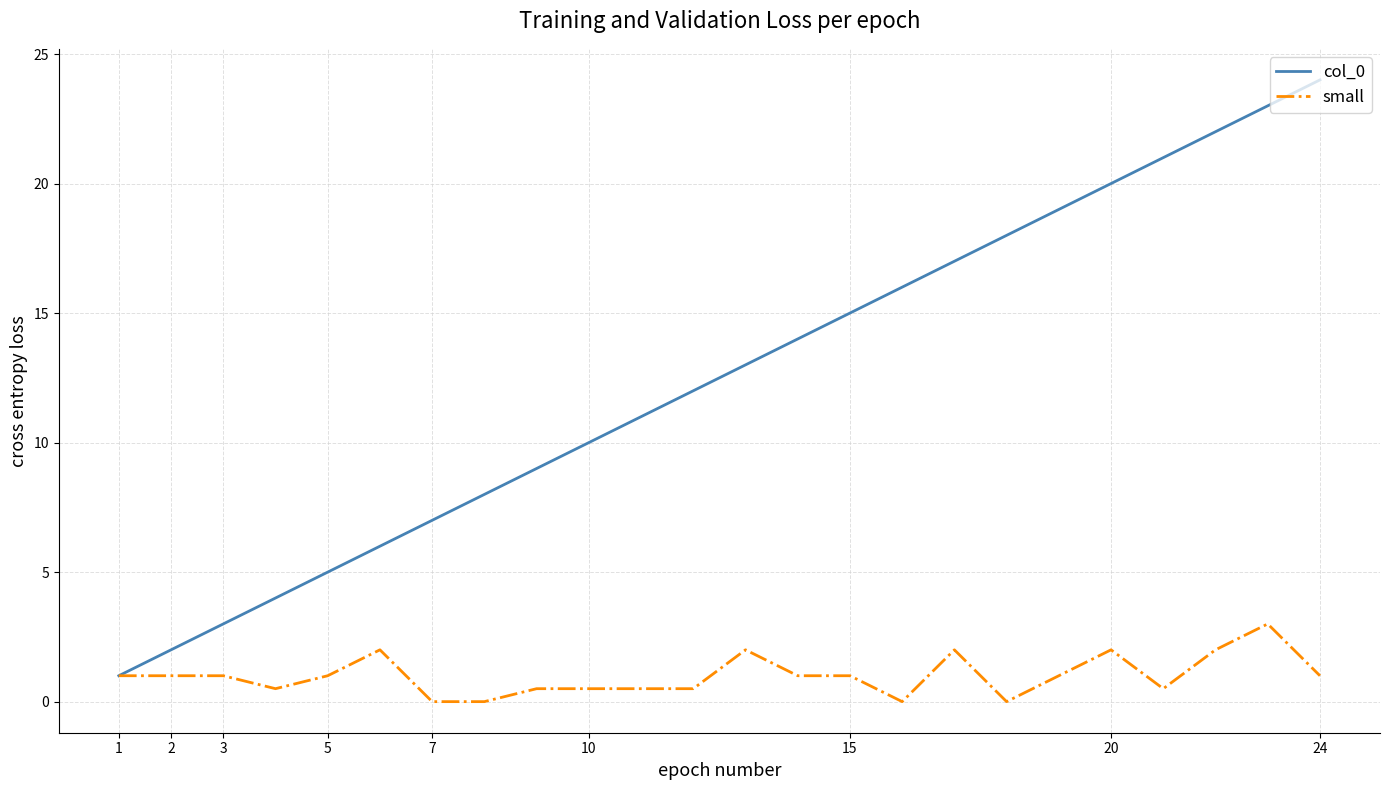

Which series has the widest spread of values?

col_0